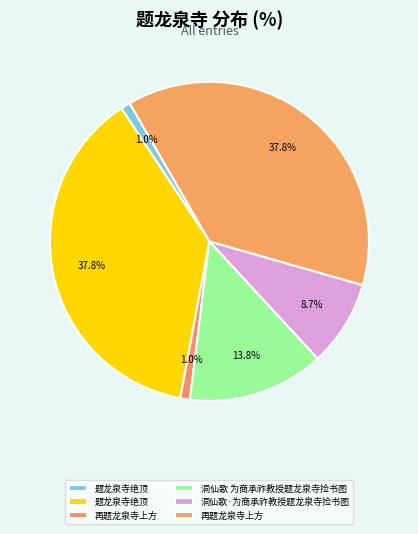

Count the number of slices in the pie.

6